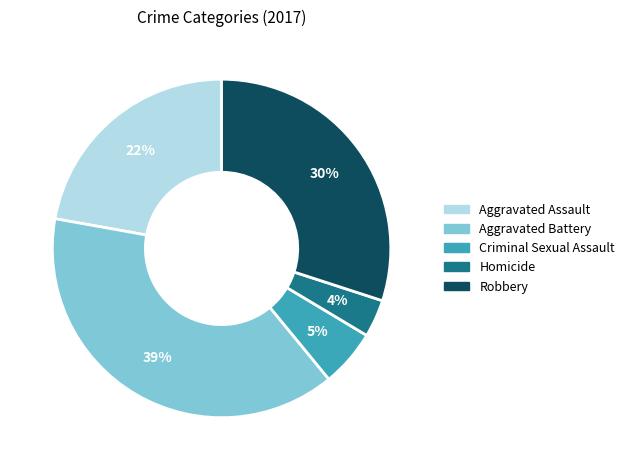

To the nearest percent, what is the difference between the largest and smallest slice percentages?

35%